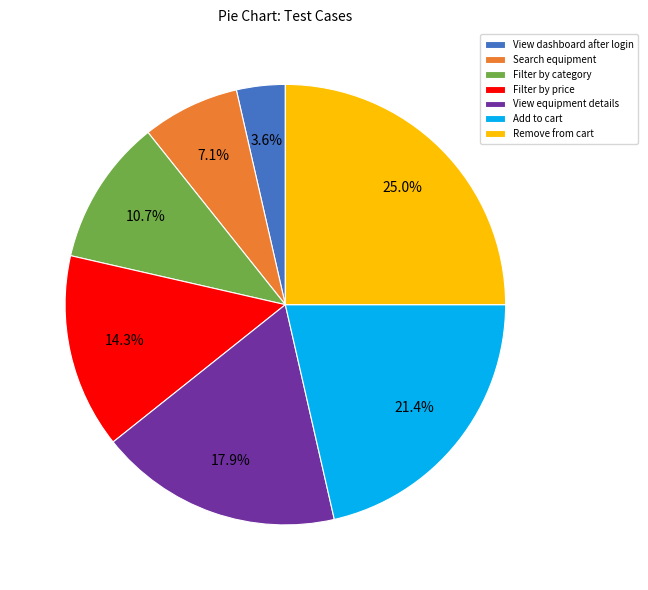

What portion of the pie excludes View dashboard after login?

96.4%